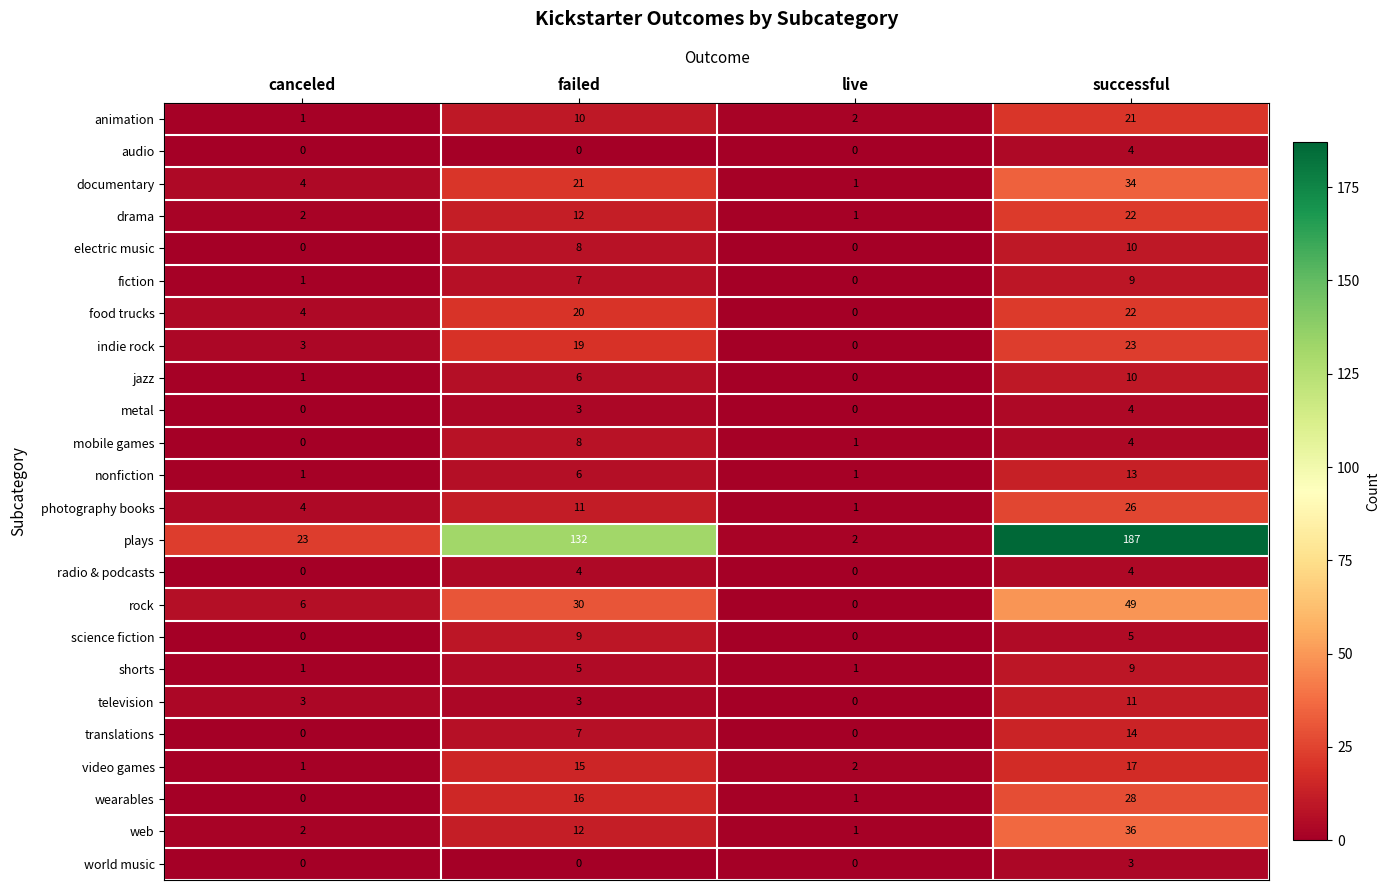

What is the sum of the television values at live and failed?

3